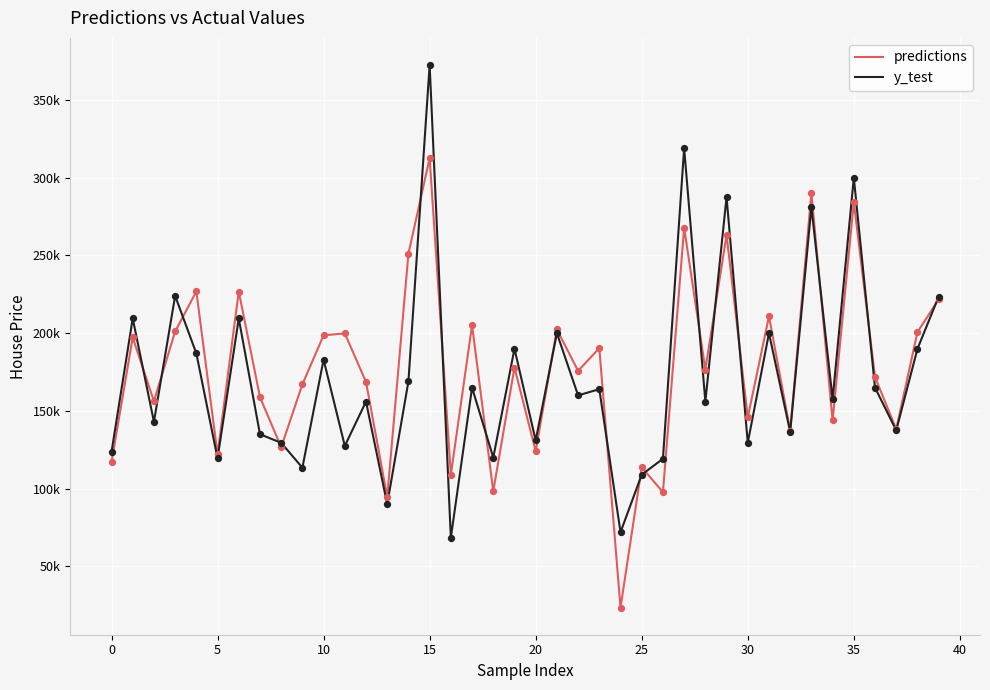

What are all the series names shown in the legend?

predictions, y_test